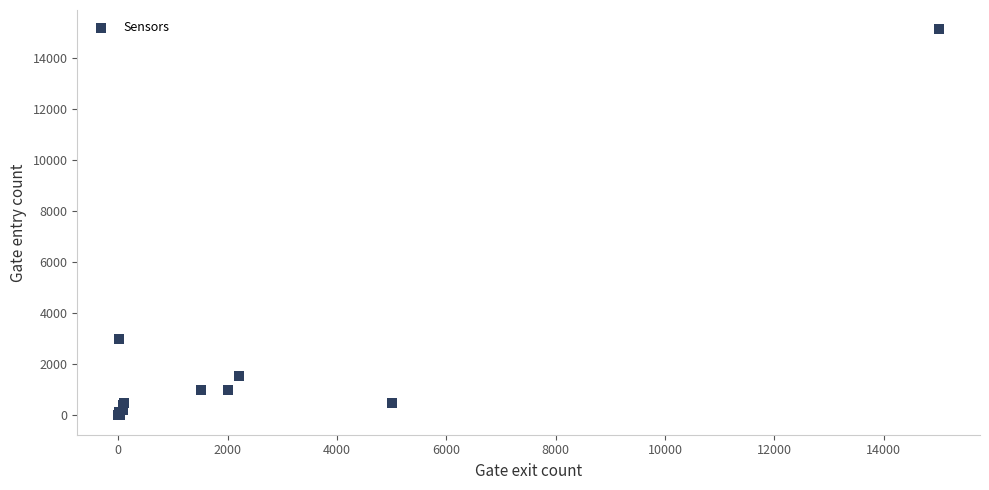

What Y value in the scatter plot is closest to 7559?

3000